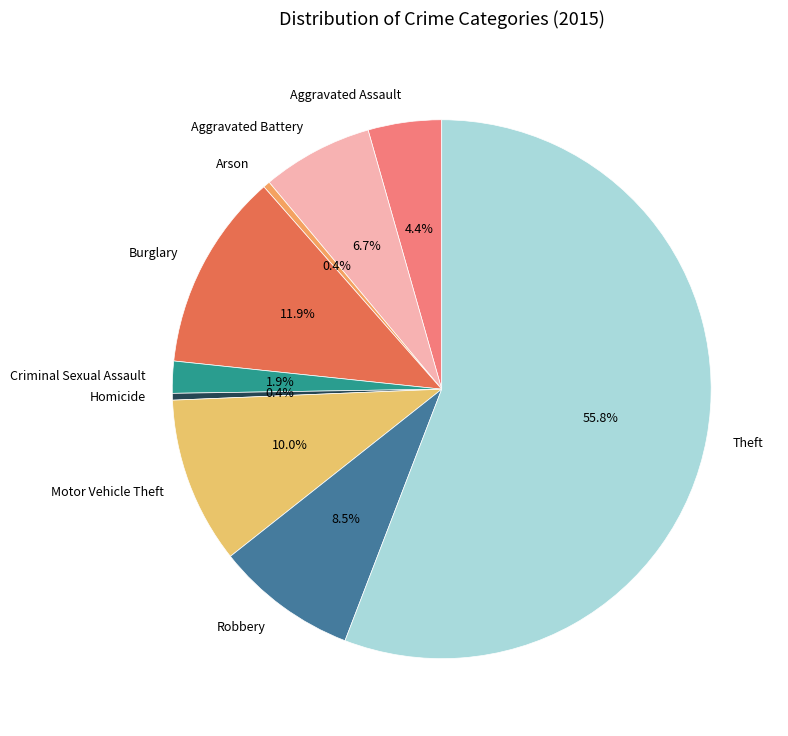

Approximately how many times larger is the value at Aggravated Assault compared to Criminal Sexual Assault?

2.3